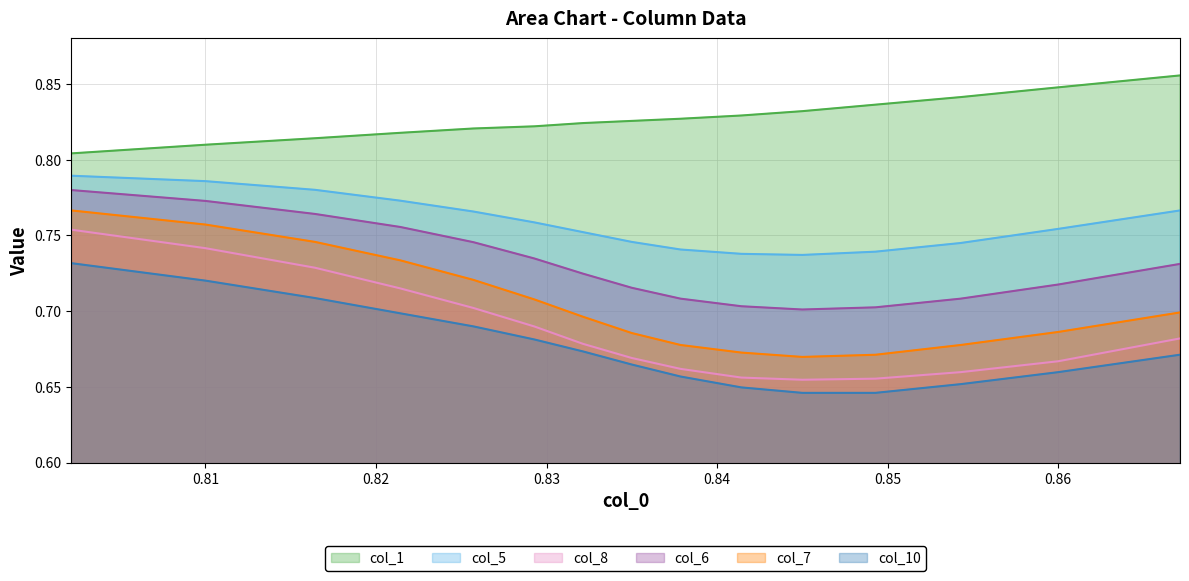

Which series has the largest total across all categories?

col_1